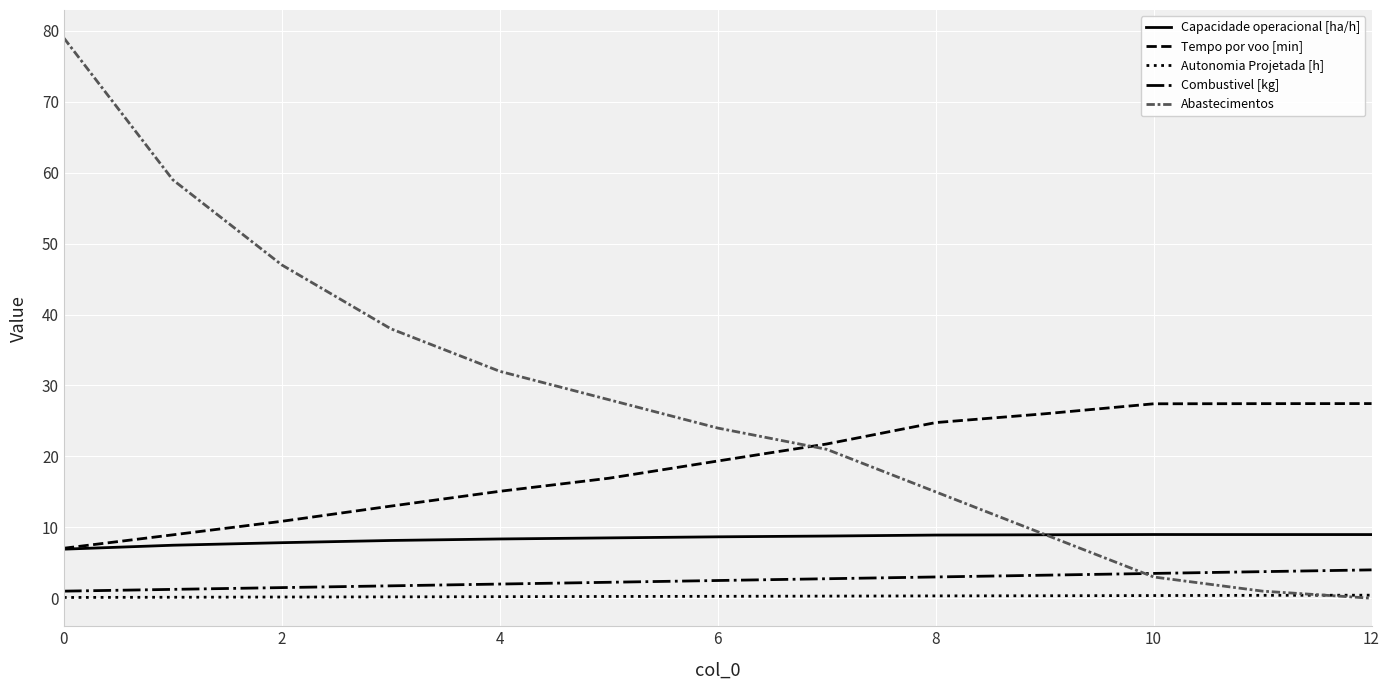

List the series in order of their peak value, highest first.

Abastecimentos, Tempo por voo [min], Capacidade operacional [ha/h], Combustivel [kg], Autonomia Projetada [h]